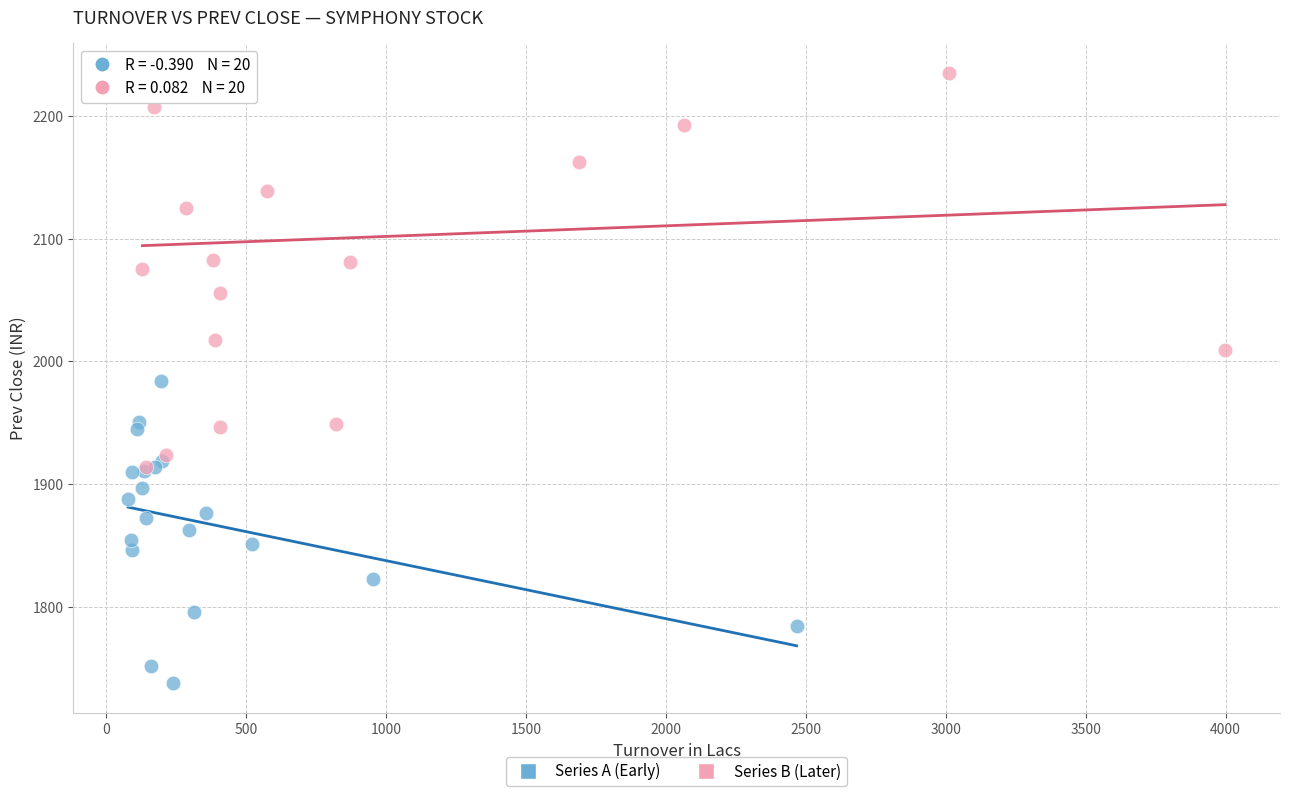

Which series has the widest spread of Y values?

Series B (Later)